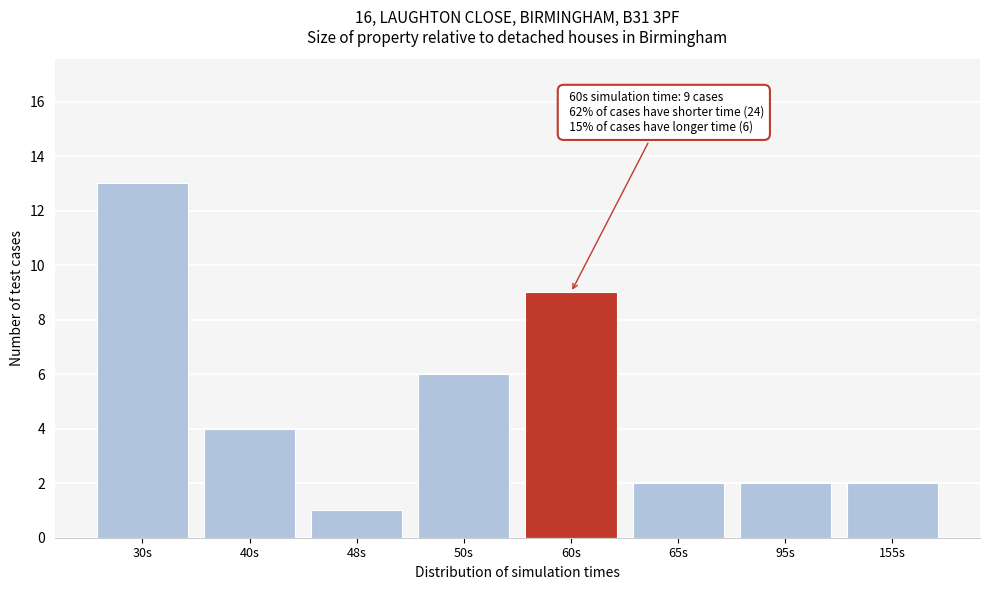

Reading right to left, what are all the values shown in this chart?

2	2	2	9	6	1	4	13